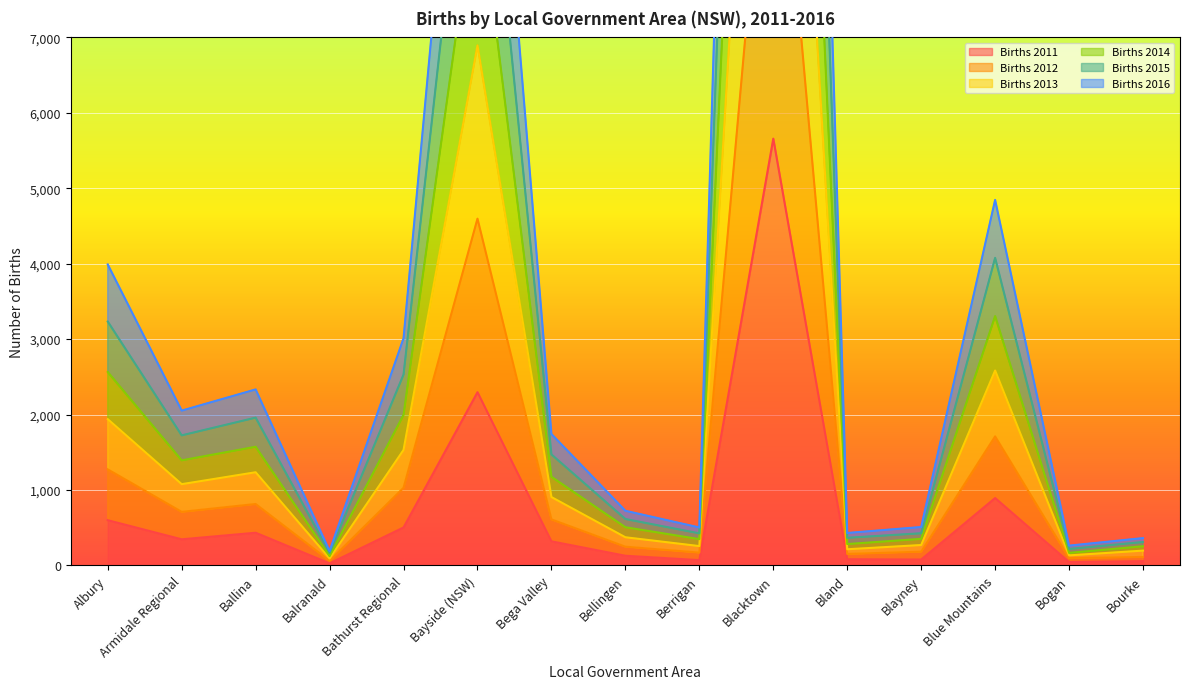

True or false: Births 2013 and Births 2012 intersect in this chart.

False